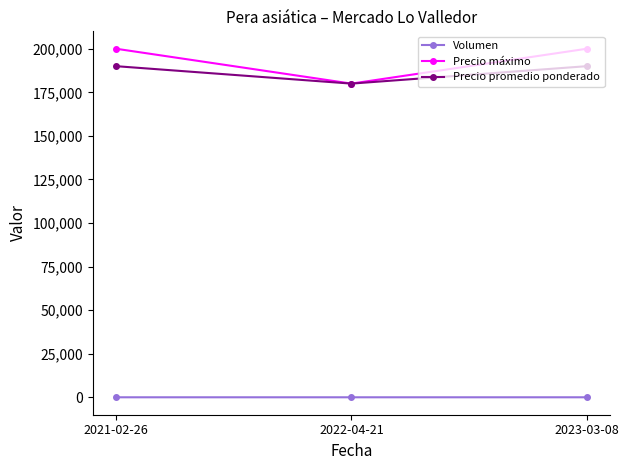

Does the chart have visible grid lines?

No